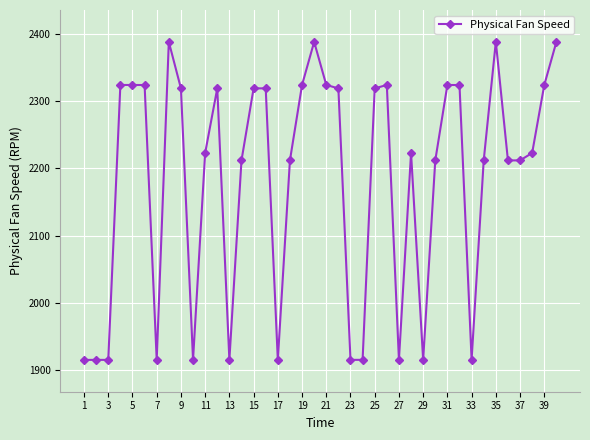

What is the value of the 7th point from the left?

1915.3